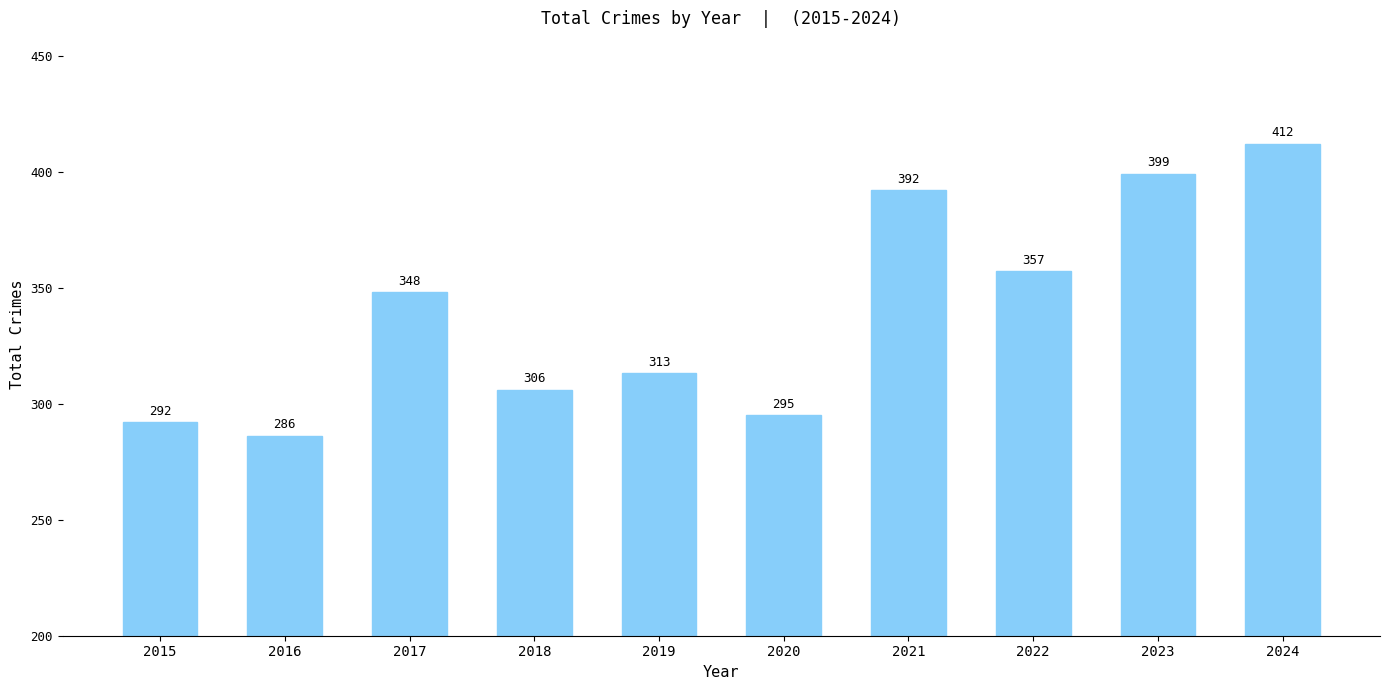

What is the approximate value at 2024, to the nearest 10?

410